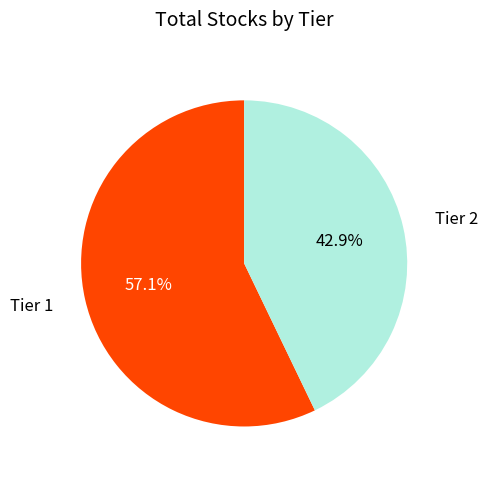

To the nearest percent, what is the difference between the largest and smallest slice percentages?

14%